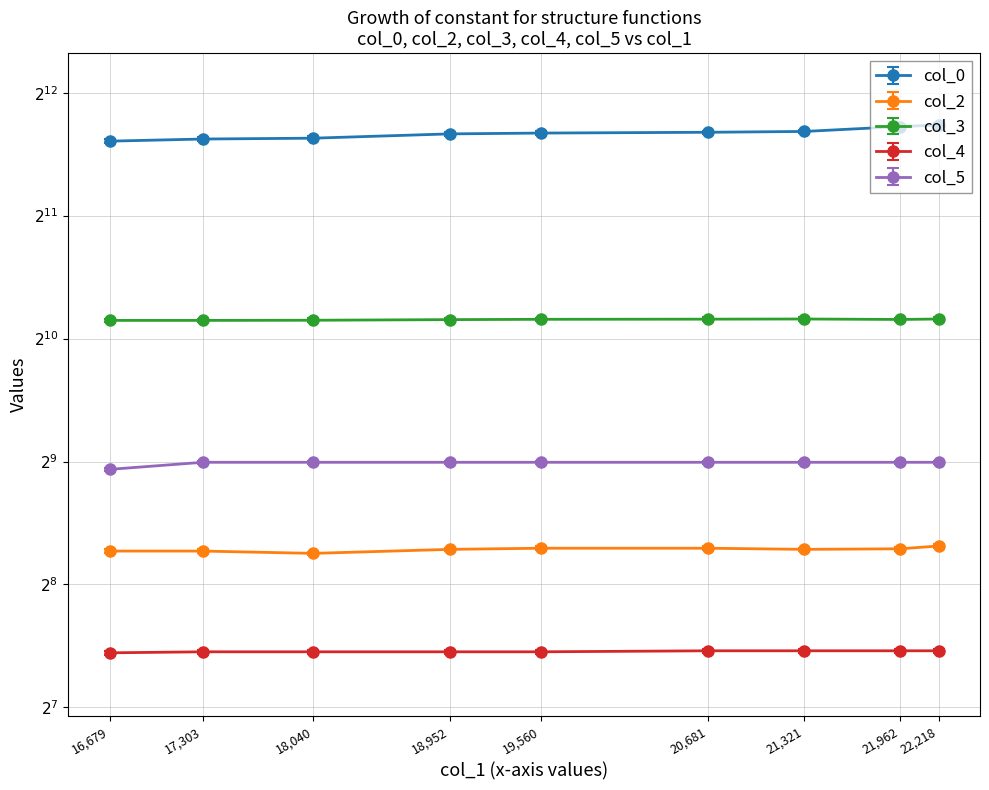

At how many categories does at least one series exceed 611?

9